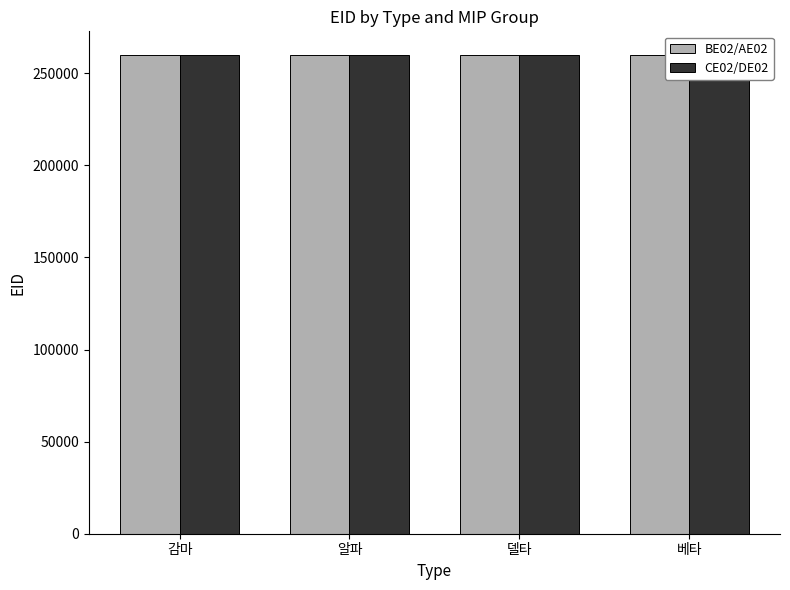

Reading right to left, extract all data points from this chart.

BE02/AE02: 베타=259750	델타=259752	알파=259750	감마=259752
CE02/DE02: 베타=259749	델타=259751	알파=259749	감마=259751